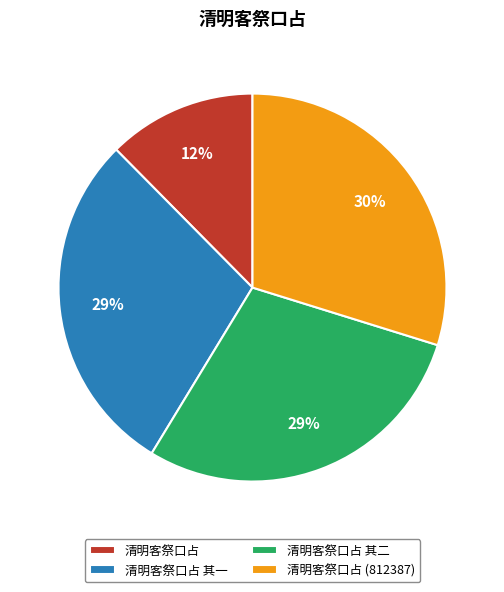

To the nearest percent, what portion does 清明客祭口占 (812387) represent?

30%